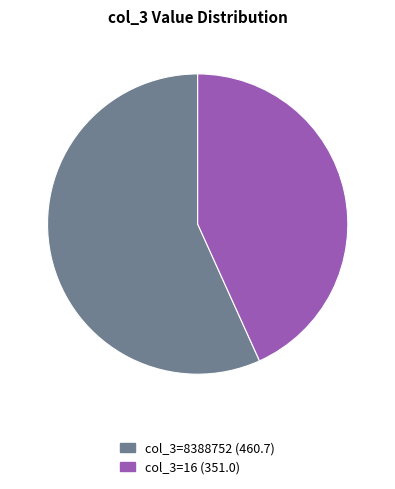

How many segments does this pie chart have?

2